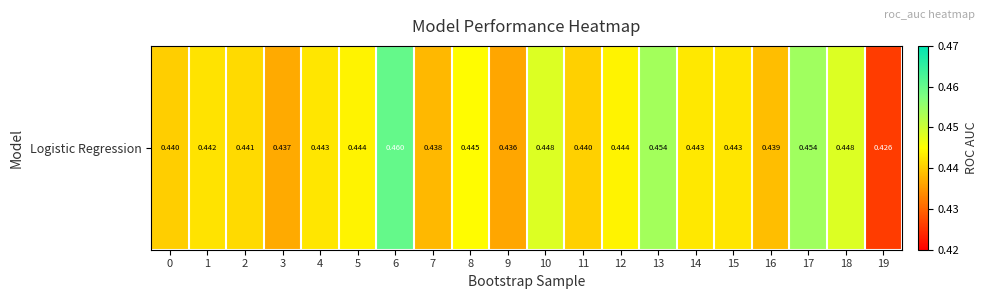

List the labels in order of value, smallest first.

19, 9, 3, 7, 16, 0, 11, 2, 1, 4, 15, 14, 5, 12, 8, 18, 10, 13, 17, 6